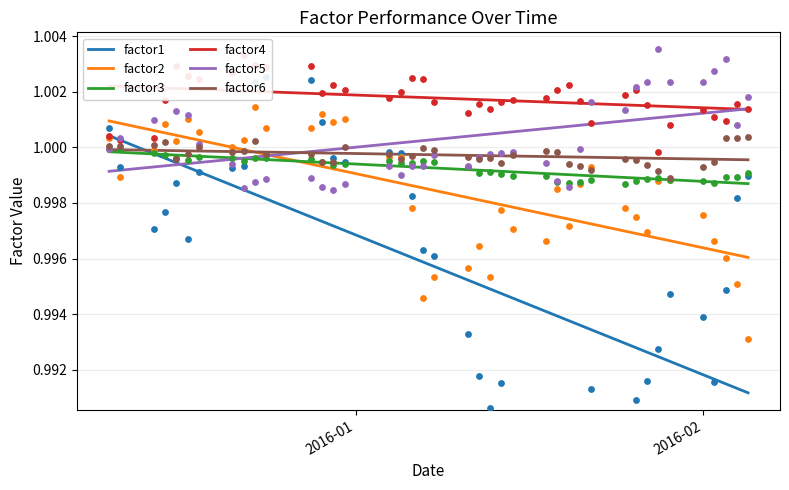

Which series contains the lowest Y value?

factor1